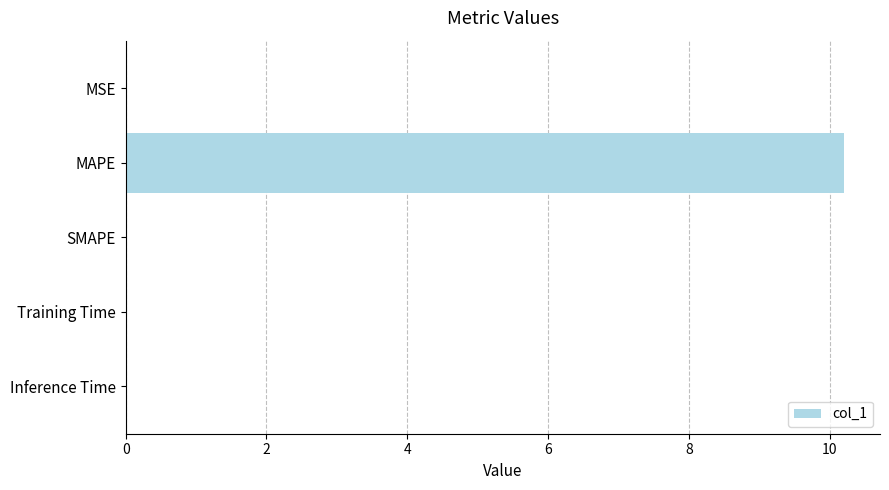

How many distinct data groups are displayed?

1